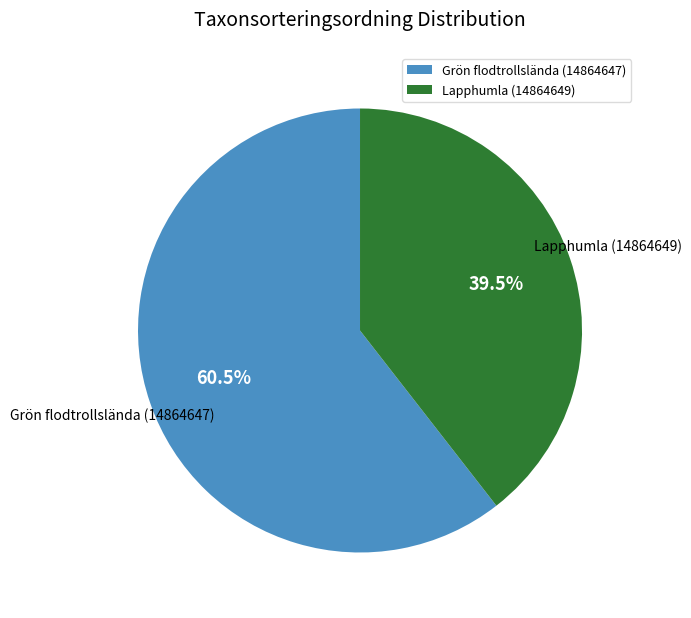

Which has a higher value, Grön flodtrollslända (14864647) or Lapphumla (14864649)?

Grön flodtrollslända (14864647)